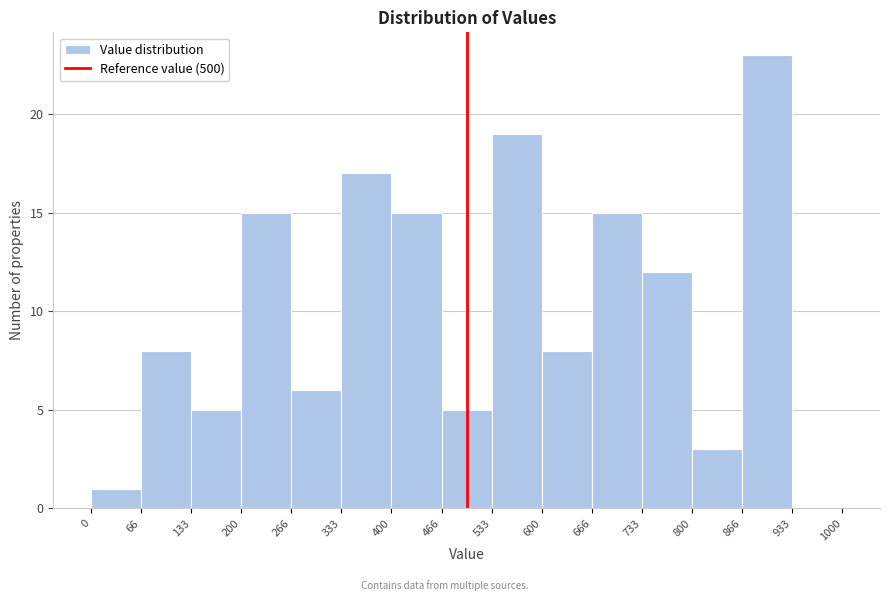

Which range on the x-axis has the tallest bar?

866 to 933